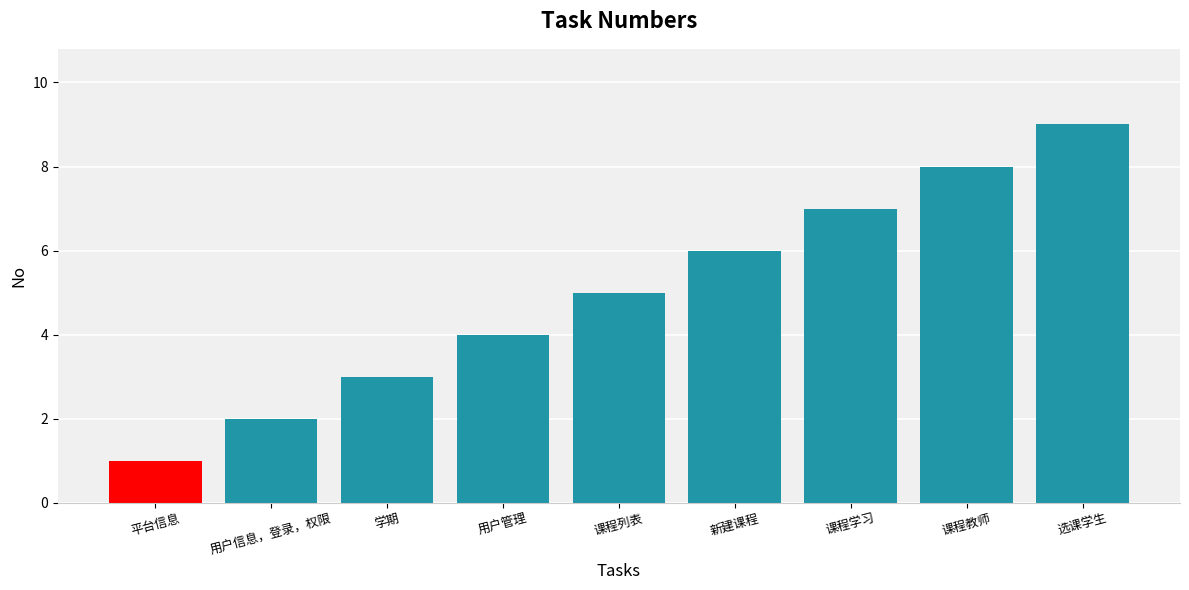

Reading left to right, list all the values displayed in this chart.

1	2	3	4	5	6	7	8	9